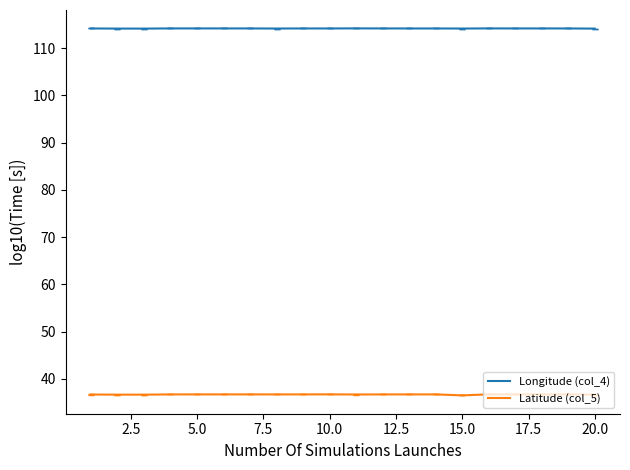

Count the Latitude (col_5) values in the range 36 to 37.

20